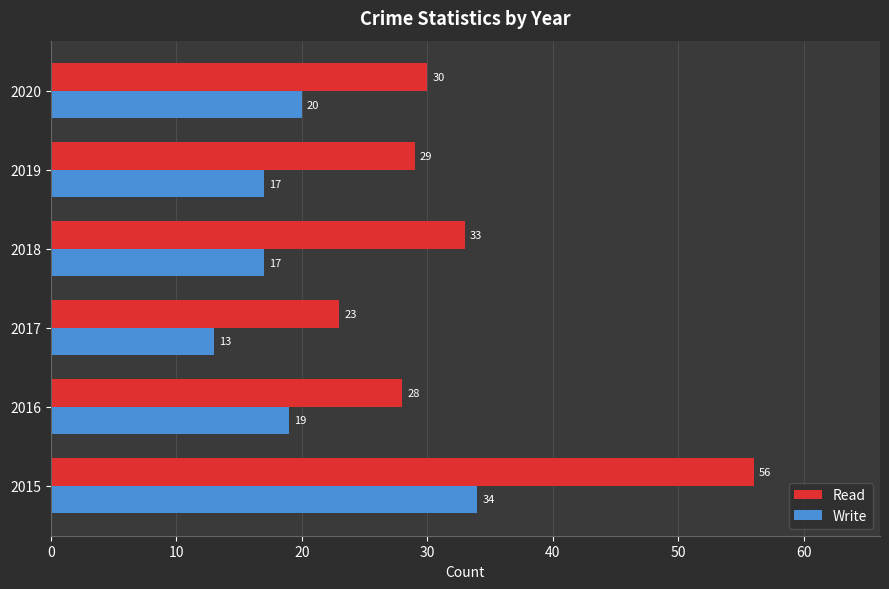

Which series has the largest total across all categories?

Read